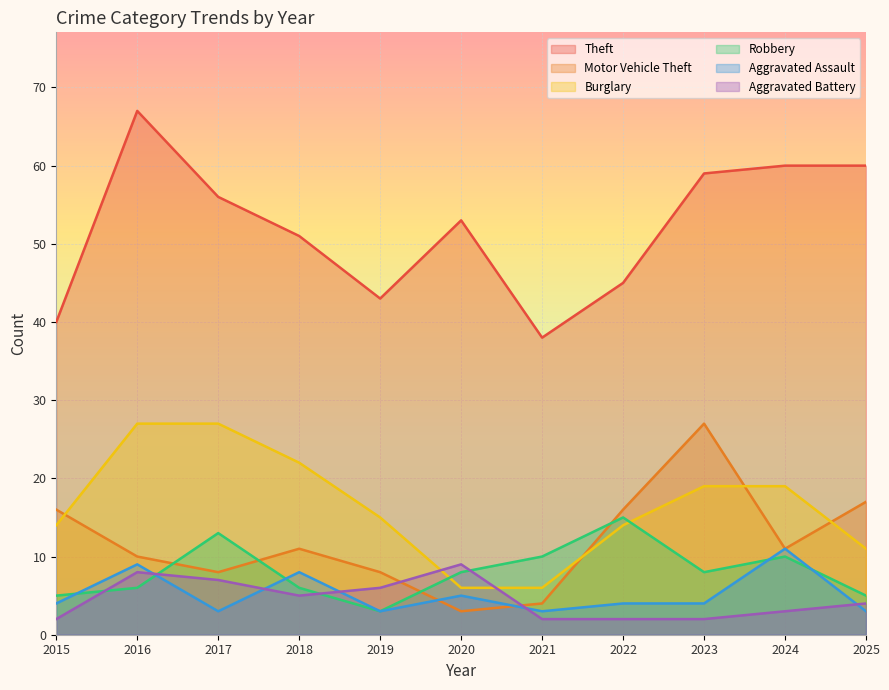

What is the sum of all Burglary values?

180